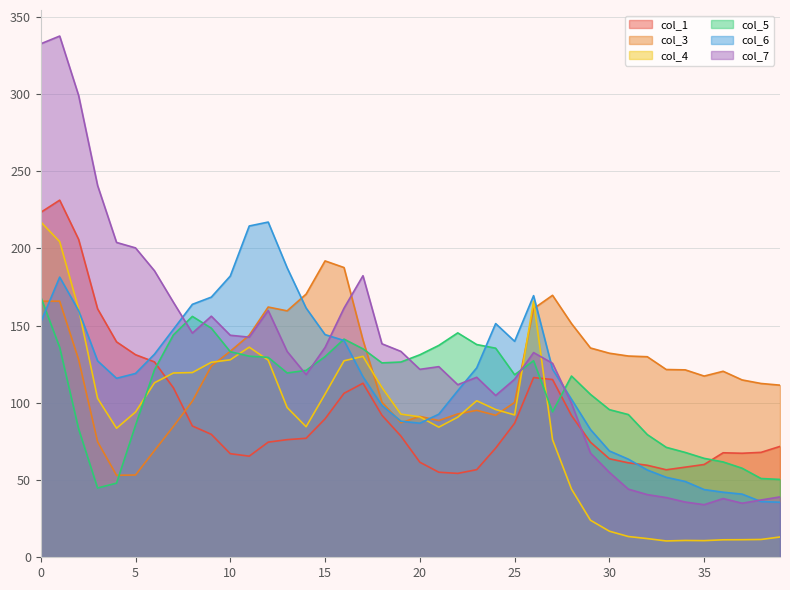

Is the value of col_3 at 30 greater than the value of col_1 at 8?

Yes